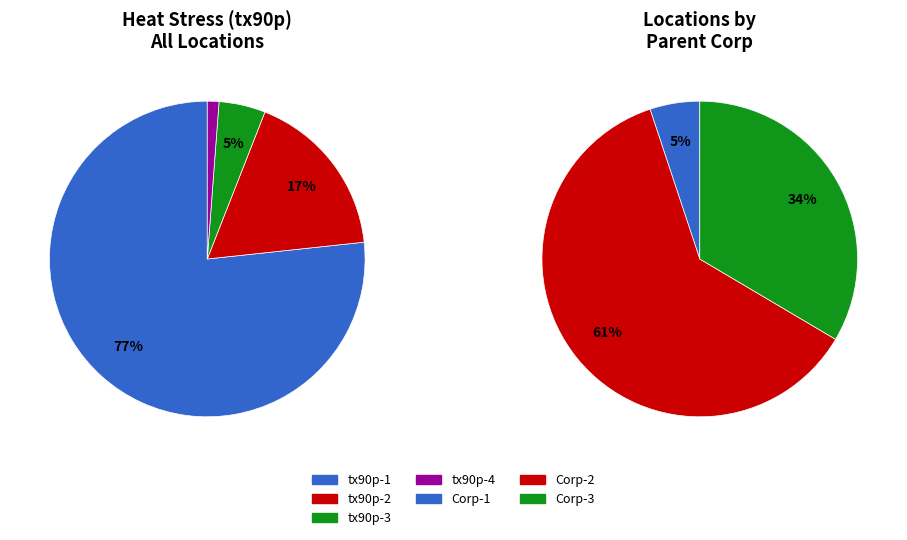

To the nearest percent, what percentage of the pie is tx90p-4?

1%